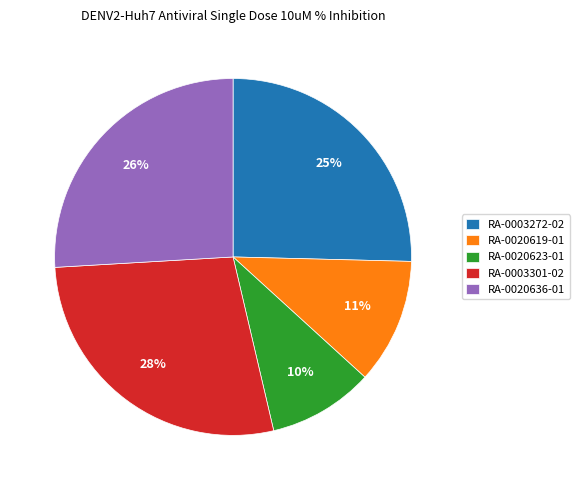

Rank the categories by value from lowest to highest.

RA-0020623-01, RA-0020619-01, RA-0003272-02, RA-0020636-01, RA-0003301-02